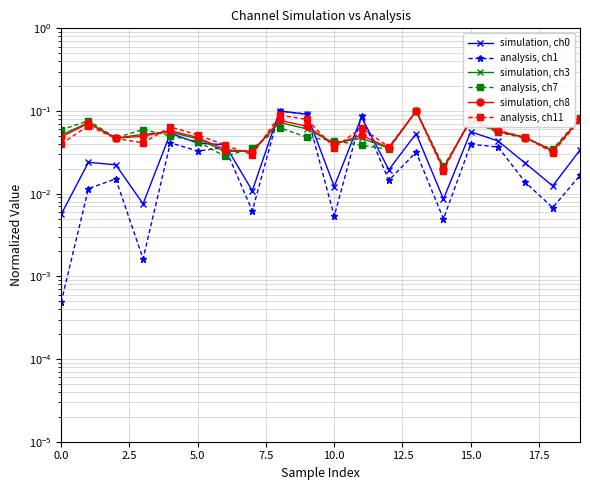

What is the sum of all simulation, ch0 values?

0.7